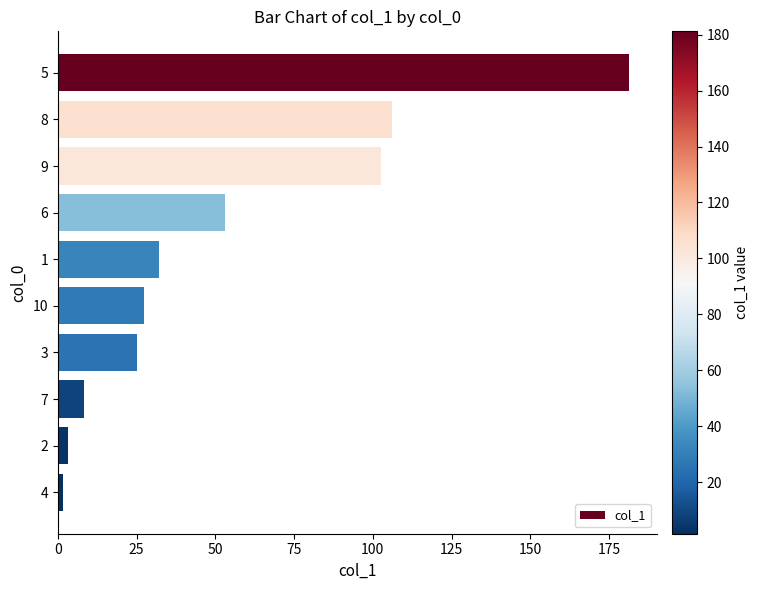

List the labels in order of value, smallest first.

4, 2, 7, 3, 10, 1, 6, 9, 8, 5